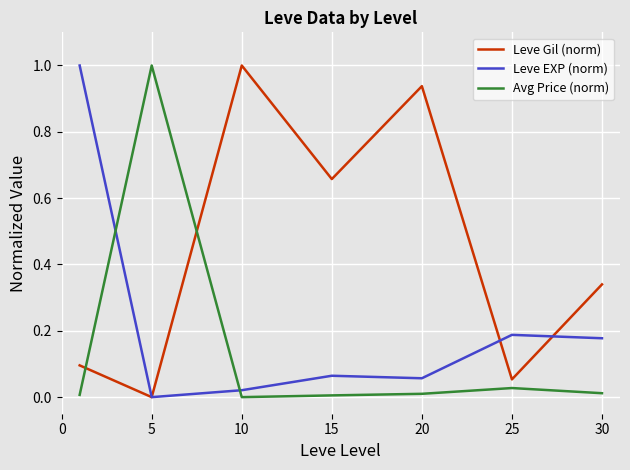

Which series has the largest total across all categories?

Leve Gil (norm)